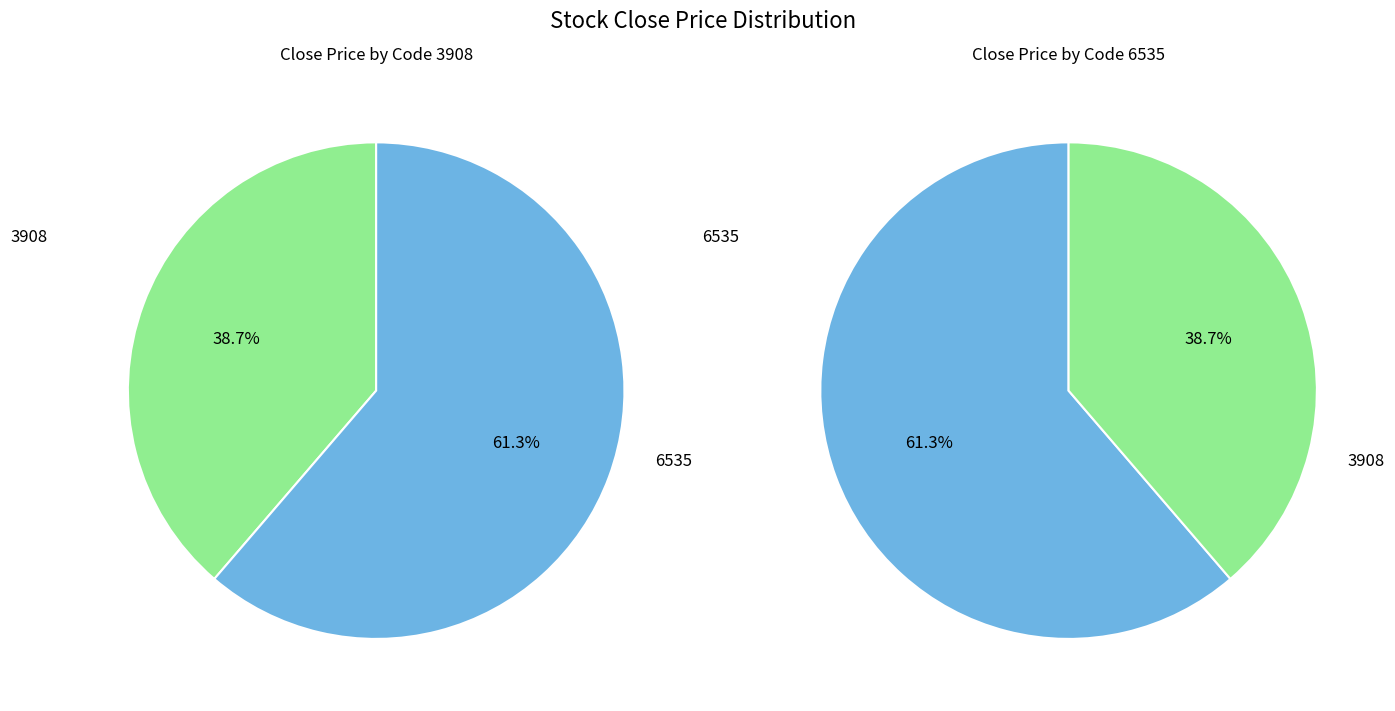

How many segments does this pie chart have?

2